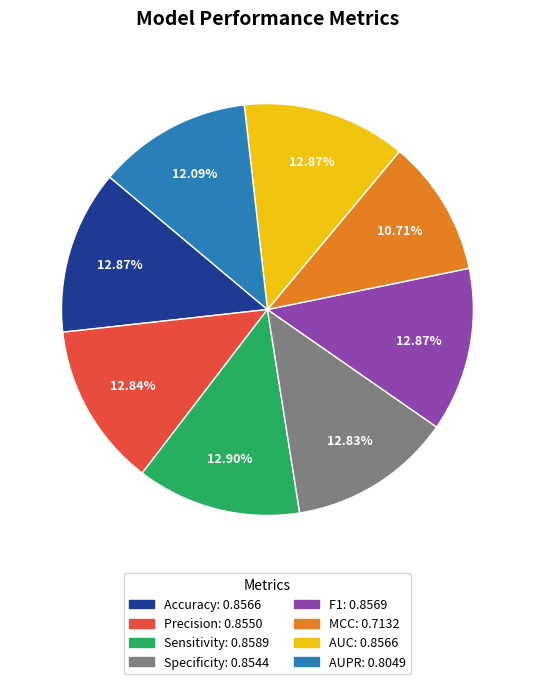

How many segments does this pie chart have?

8